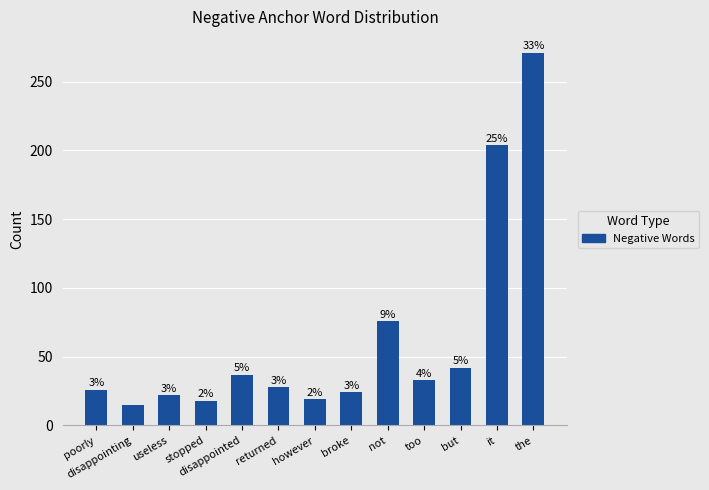

Does the chart contain any negative values?

No